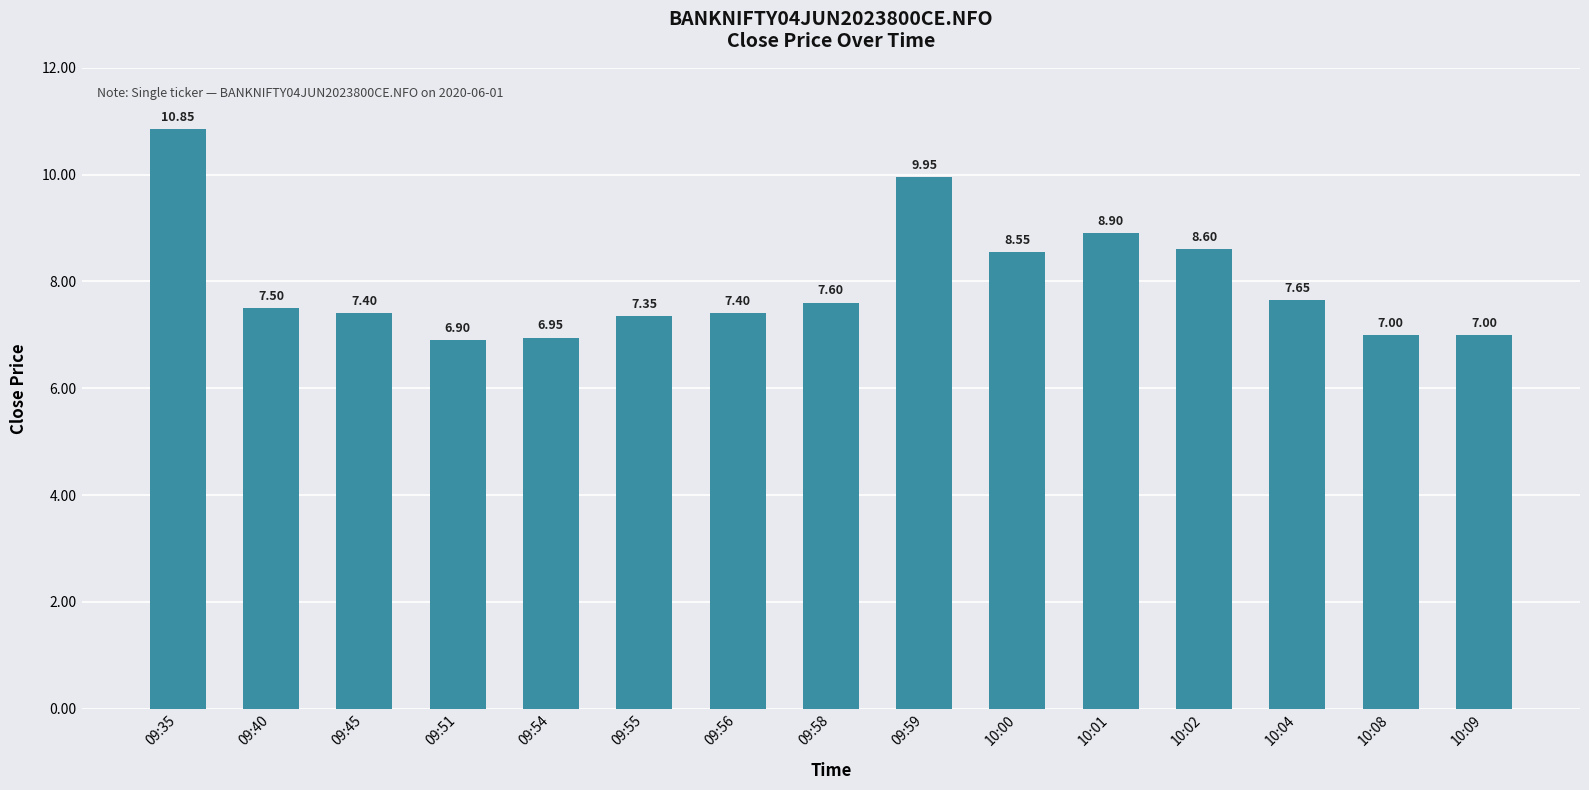

How many bars are there in total?

15